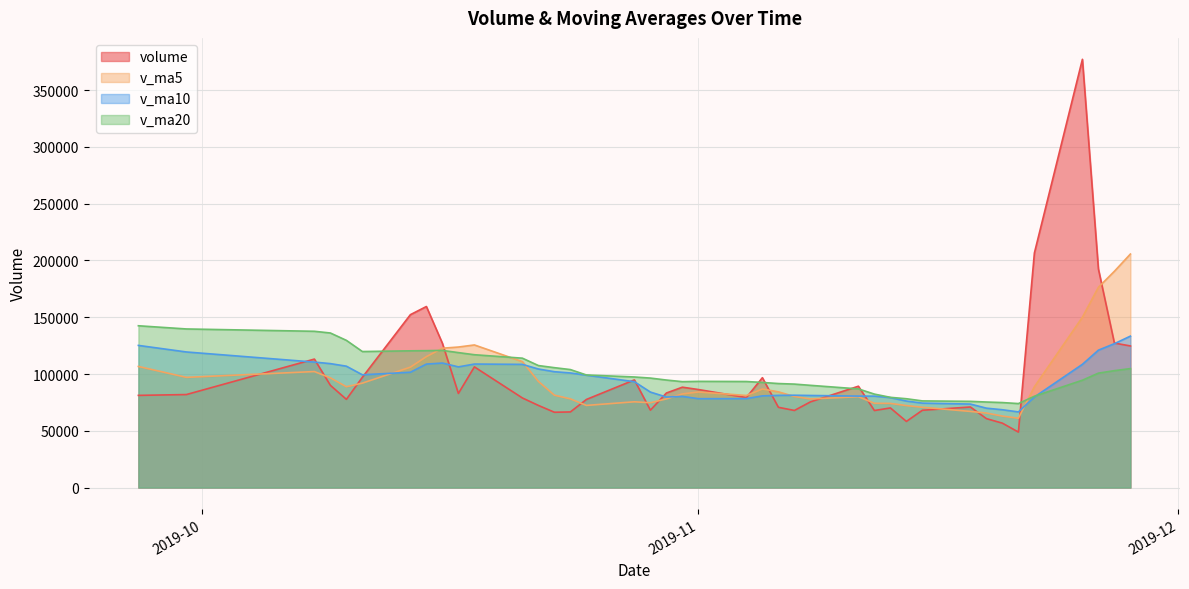

What is the sum of the v_ma10 values at 2019-11-13 and 2019-10-21?

187701.1